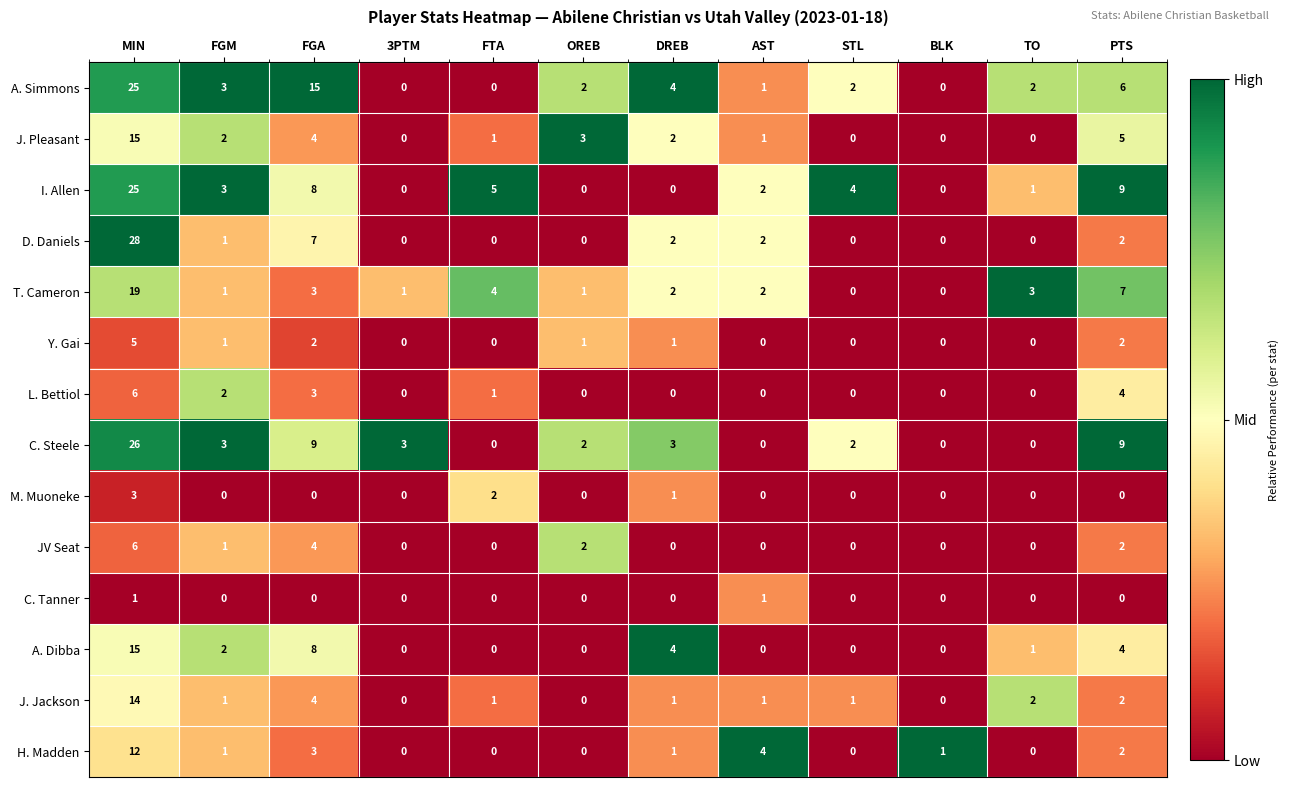

Is it true that A. Simmons equals 0 at 3PTM?

True